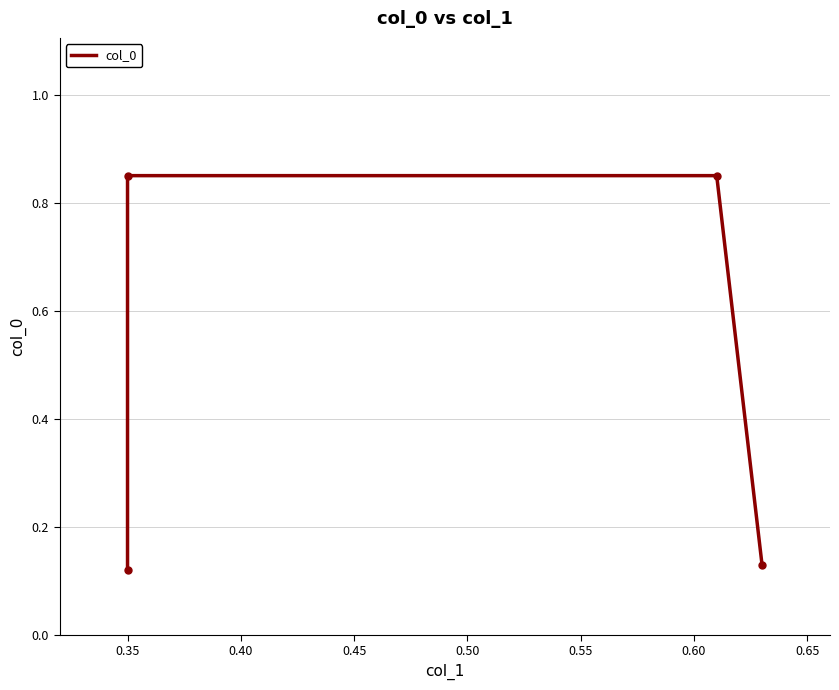

Count the values in the range 0 to 1.

4